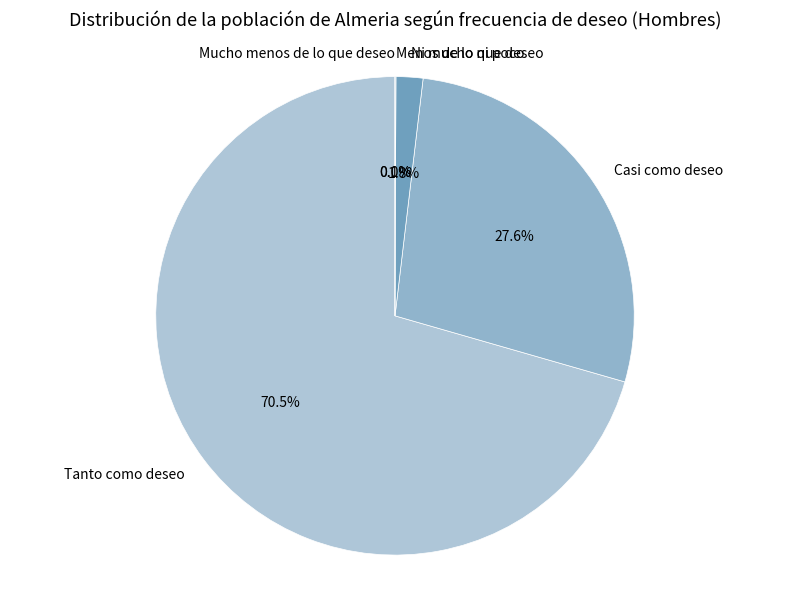

The Mucho menos de lo que deseo slice represents 1% of the pie. True or false?

False